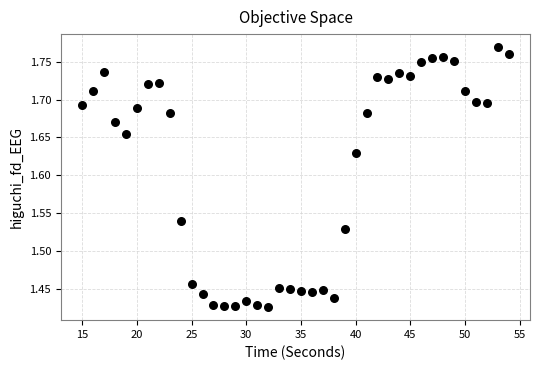

What is the range of X values (max minus min)?

39.0